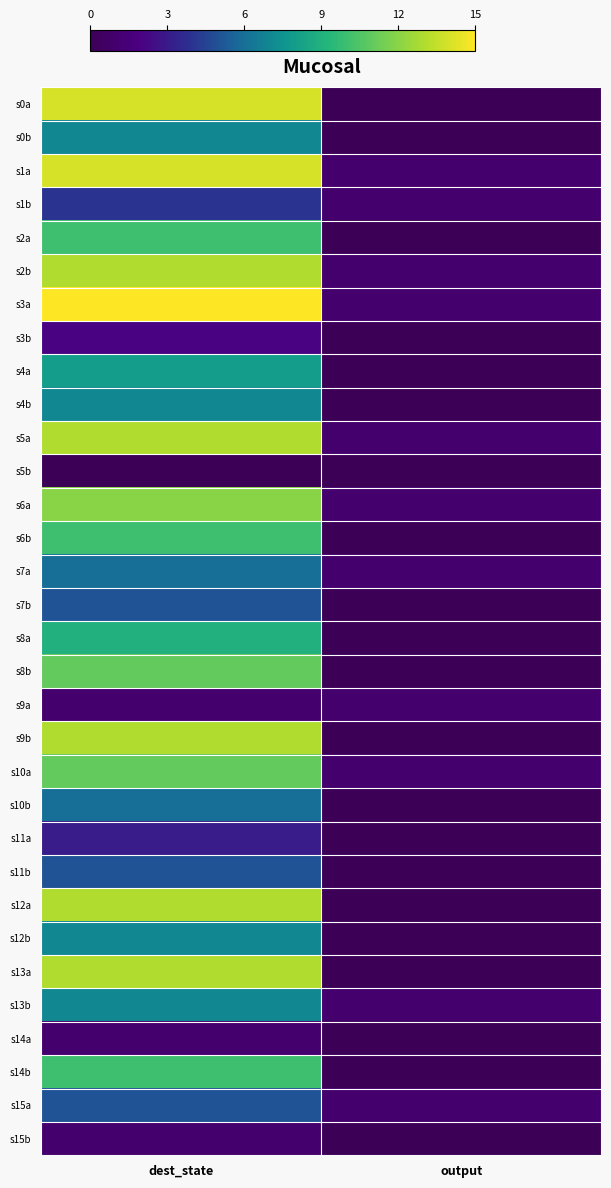

Reading left to right, what are all the values shown in this chart?

s0a: dest_state=14	output=0
s0b: dest_state=7	output=0
s1a: dest_state=14	output=1
s1b: dest_state=4	output=1
s2a: dest_state=10	output=0
s2b: dest_state=13	output=1
s3a: dest_state=15	output=1
s3b: dest_state=2	output=0
s4a: dest_state=8	output=0
s4b: dest_state=7	output=0
s5a: dest_state=13	output=1
s5b: dest_state=0	output=0
s6a: dest_state=12	output=1
s6b: dest_state=10	output=0
s7a: dest_state=6	output=1
s7b: dest_state=5	output=0
s8a: dest_state=9	output=0
s8b: dest_state=11	output=0
s9a: dest_state=1	output=1
s9b: dest_state=13	output=0
s10a: dest_state=11	output=1
s10b: dest_state=6	output=0
s11a: dest_state=3	output=0
s11b: dest_state=5	output=0
s12a: dest_state=13	output=0
s12b: dest_state=7	output=0
s13a: dest_state=13	output=0
s13b: dest_state=7	output=1
s14a: dest_state=1	output=0
s14b: dest_state=10	output=0
s15a: dest_state=5	output=1
s15b: dest_state=1	output=0